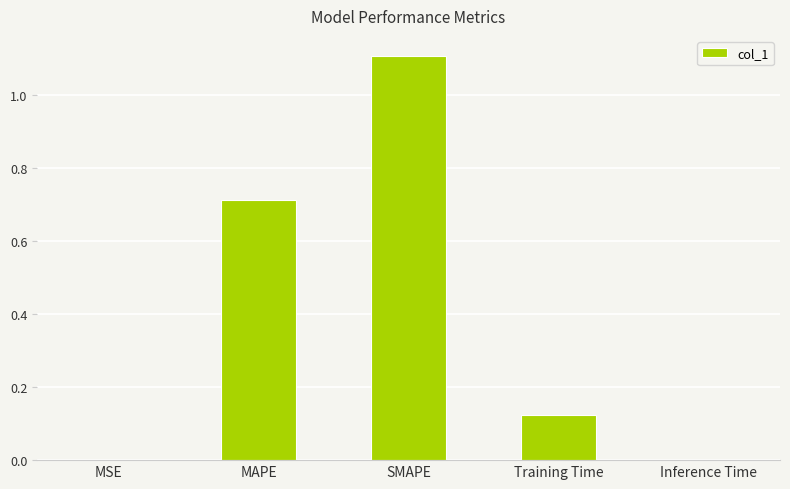

The chart shows a value of 1.1 at SMAPE. True or false?

True